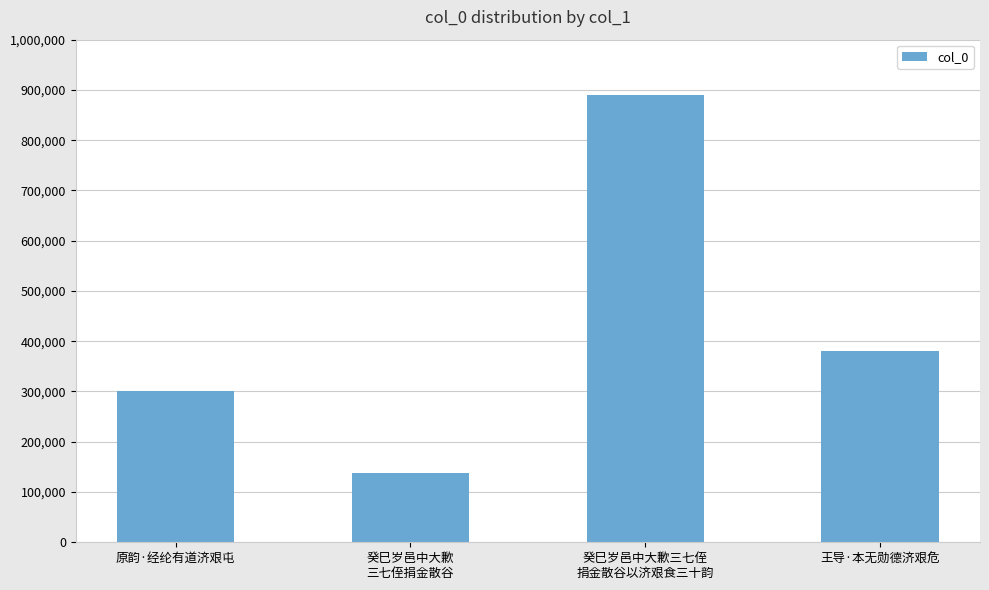

The chart shows a value of 424707 at 原韵·经纶有道济艰屯. True or false?

False